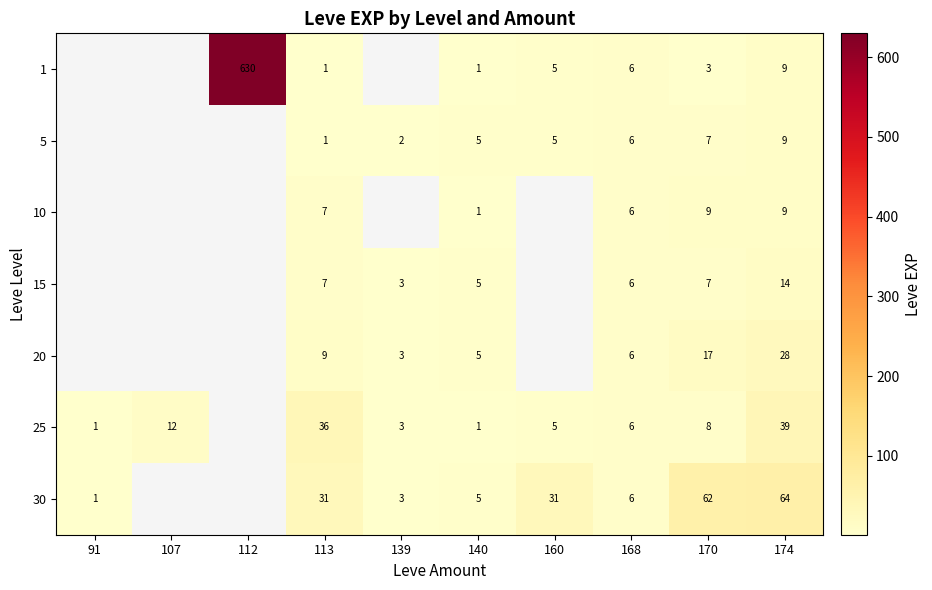

True or false: 1 has a value of 5 at 160.

True